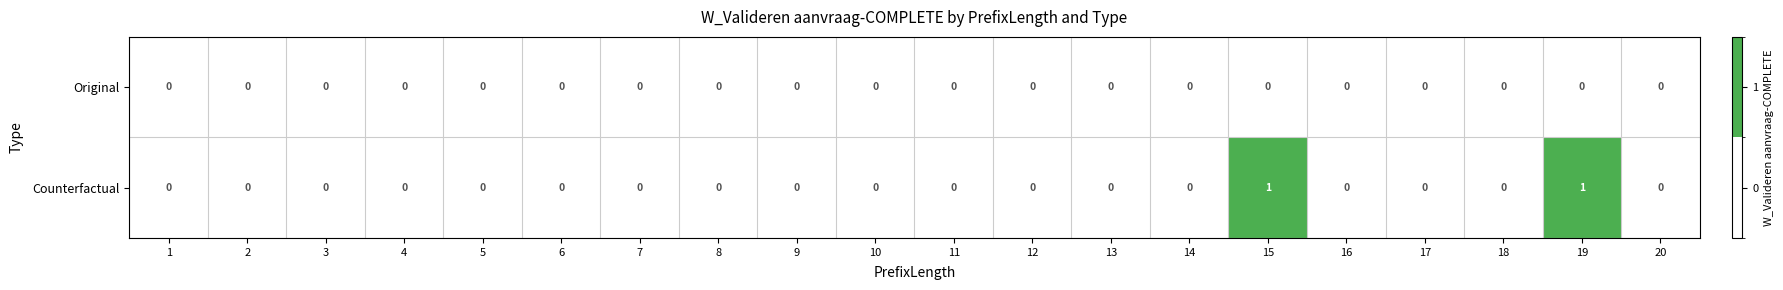

True or false: Counterfactual has a value of 0 at 16.

True